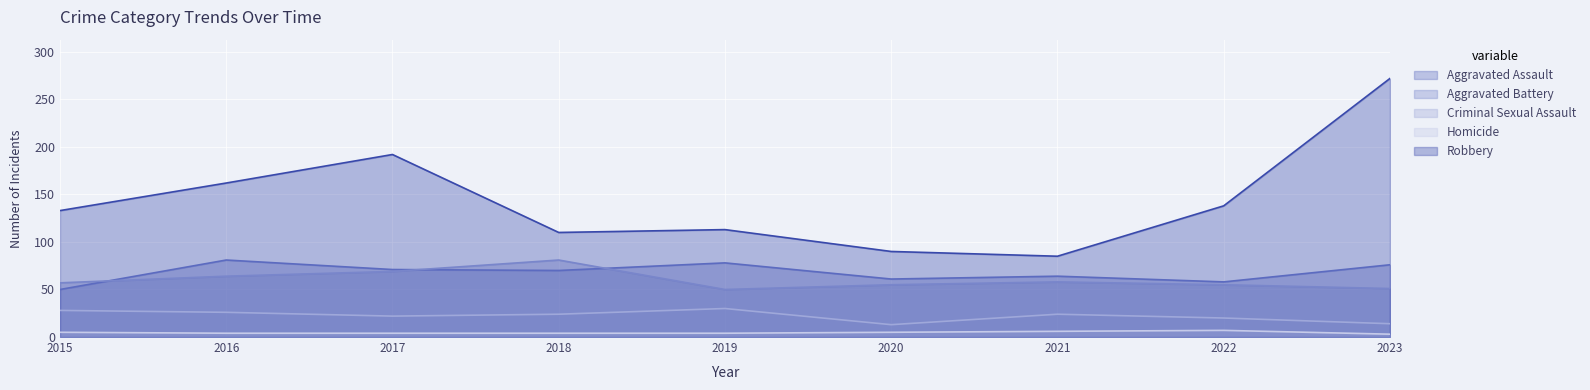

Where does the Criminal Sexual Assault series first go above 24?

2015